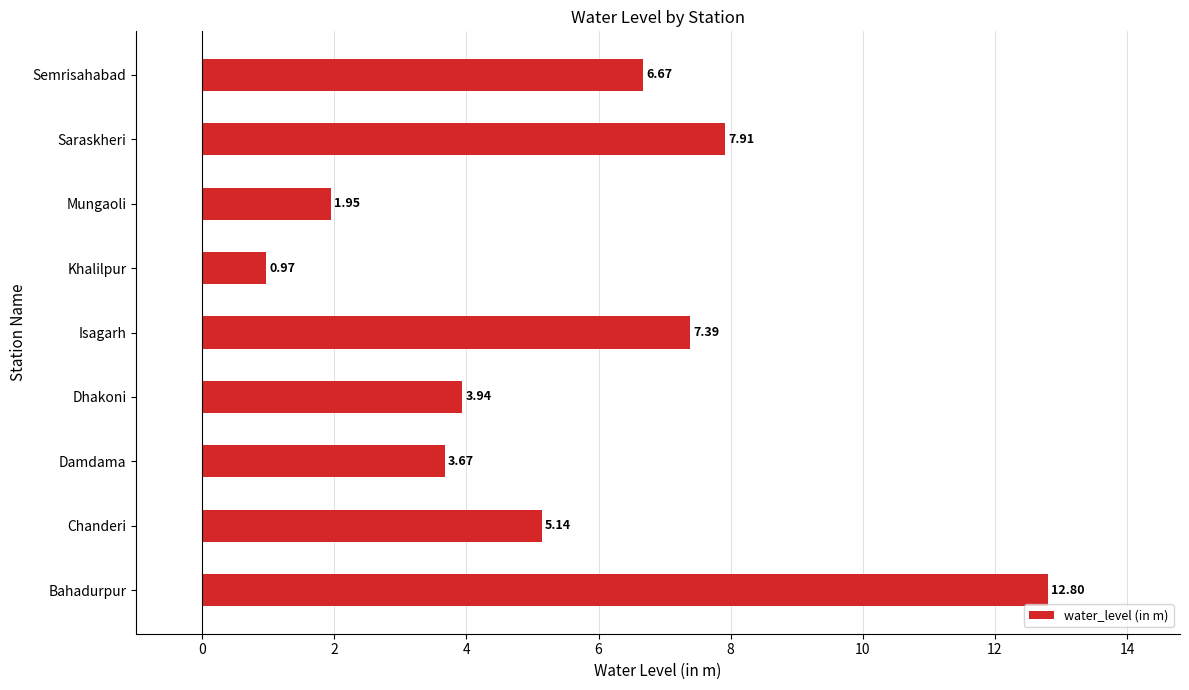

What is the average value?

5.6